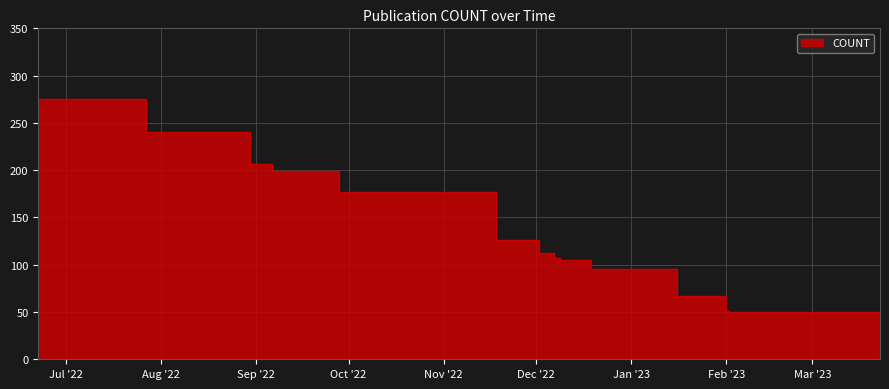

True or false: there are more than 2 points higher than both neighbors.

False